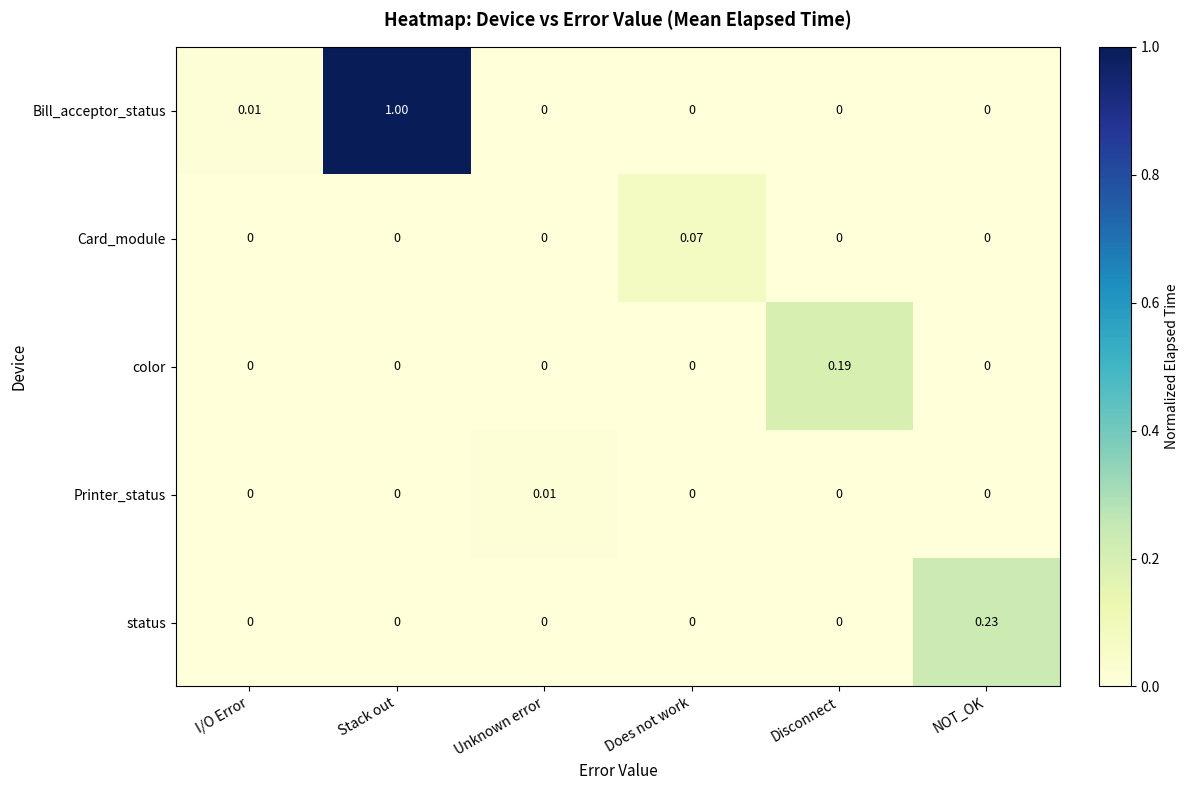

Which label corresponds to the largest value in the chart?

Stack out